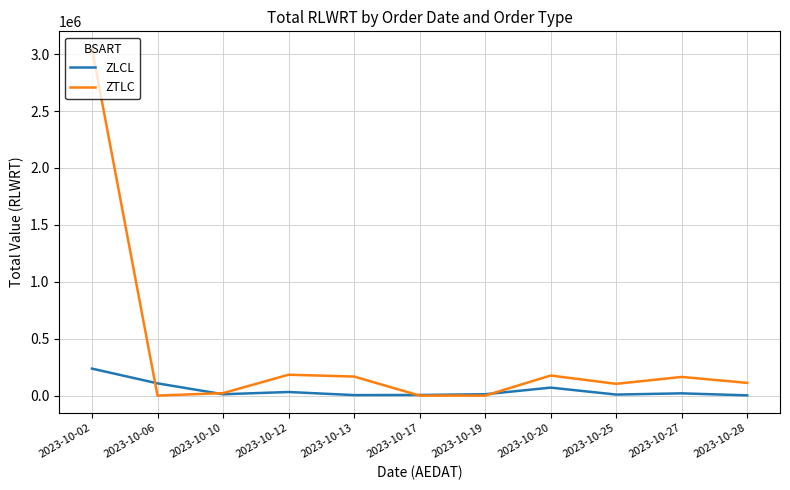

What are all the series names shown in the legend?

ZLCL, ZTLC